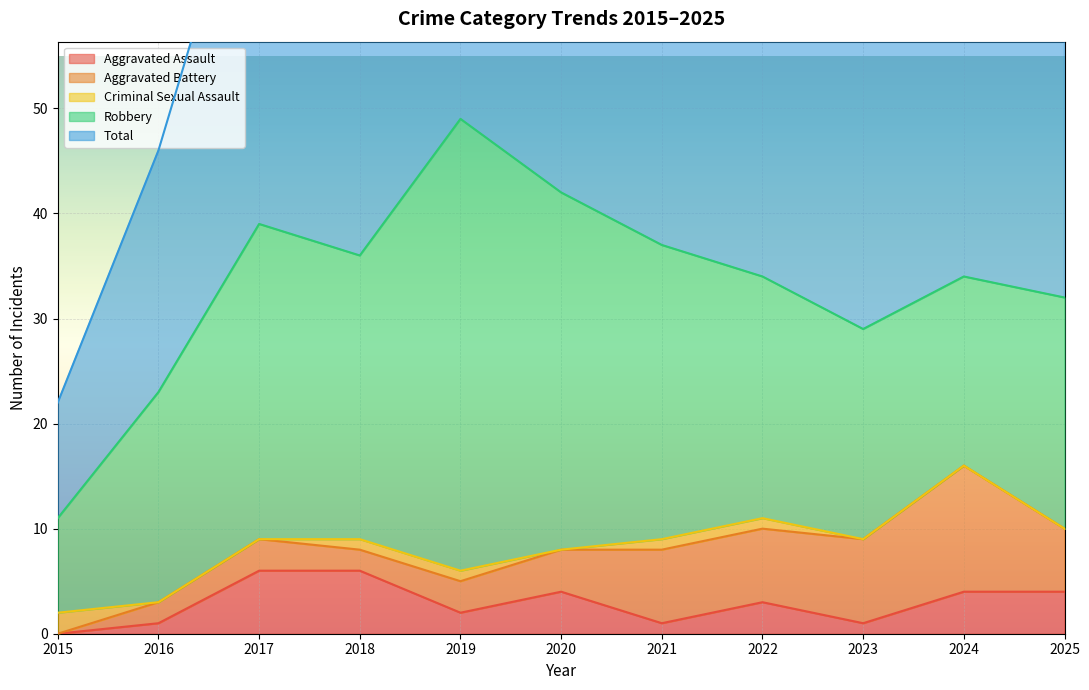

Which series has the largest range (max minus min)?

Total